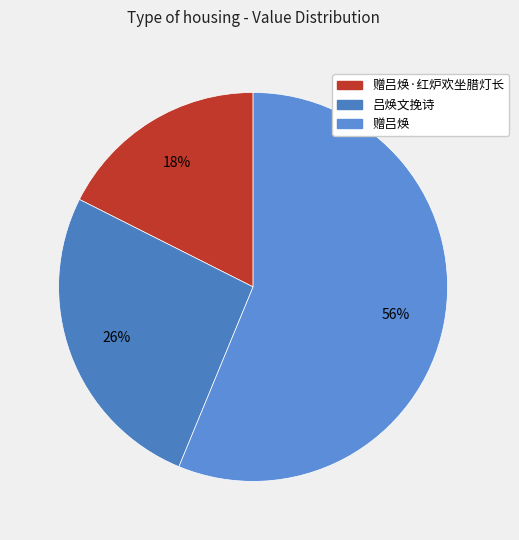

To the nearest percent, what is the difference between the 吕焕文挽诗 and 赠吕焕 slice percentages?

30%